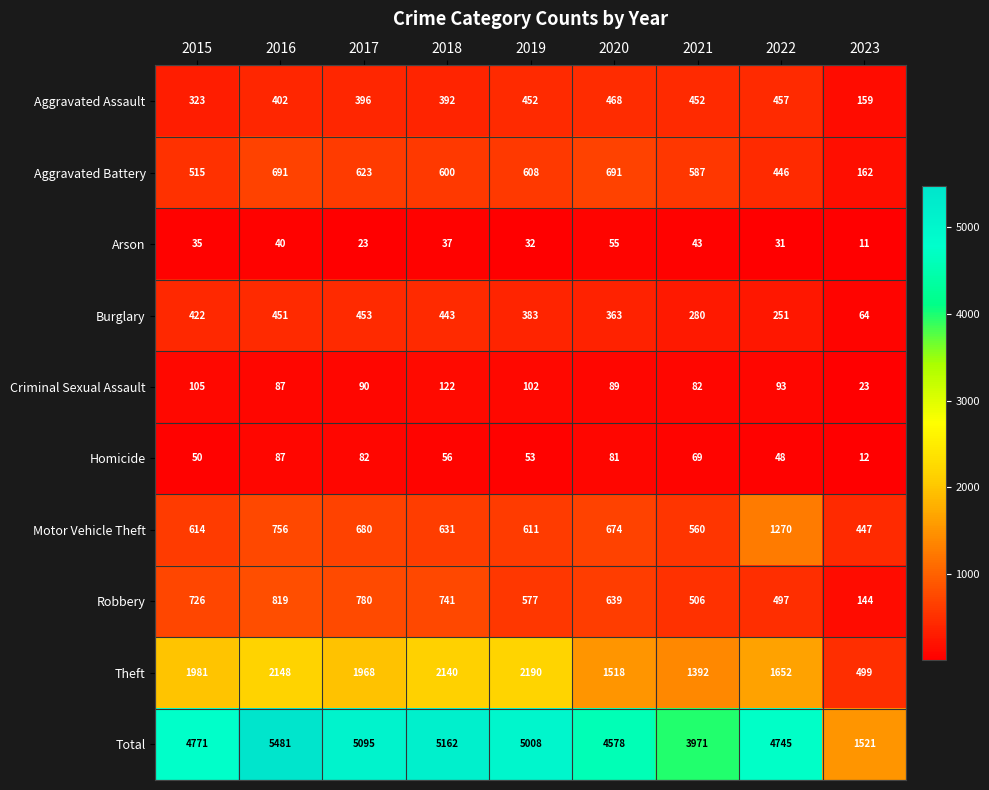

How many values in the Robbery series are below 639?

4